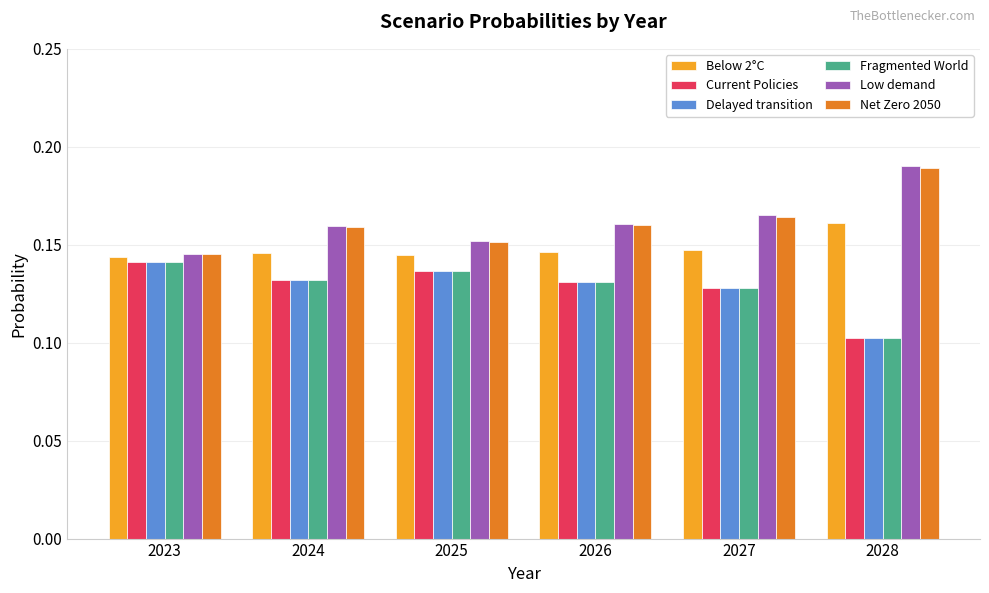

At which label is Low demand closest to 0?

2023